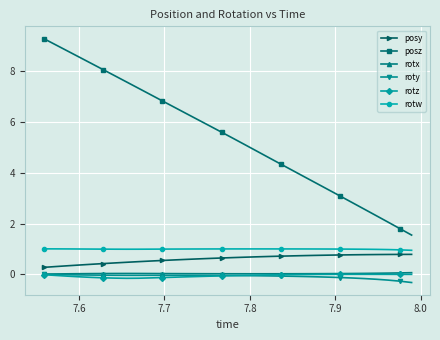

What is the highest value of the posy series?

0.8